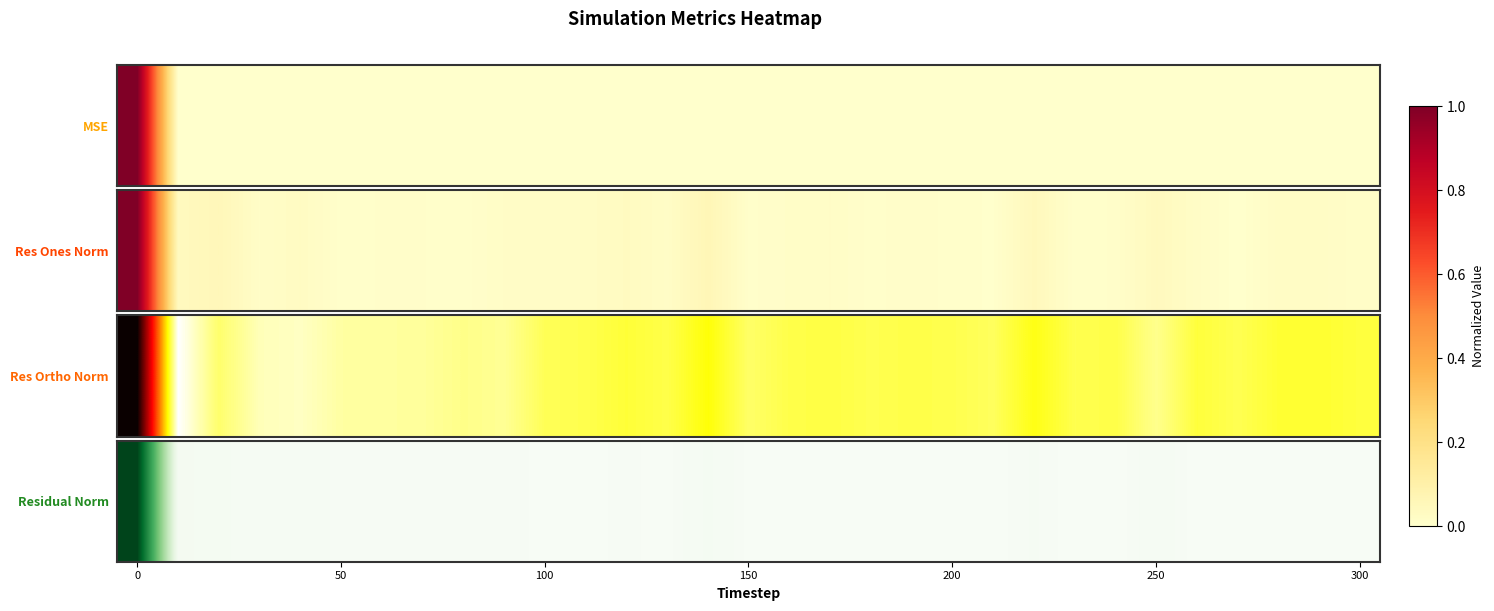

Between 200 and 12, which is larger?

200